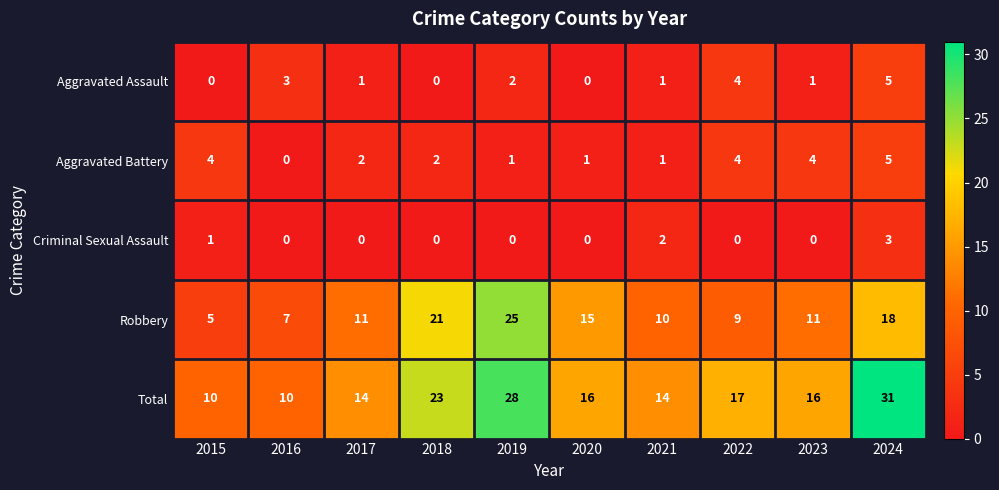

Rank the series at 2019 from highest to lowest value.

Total, Robbery, Aggravated Assault, Aggravated Battery, Criminal Sexual Assault